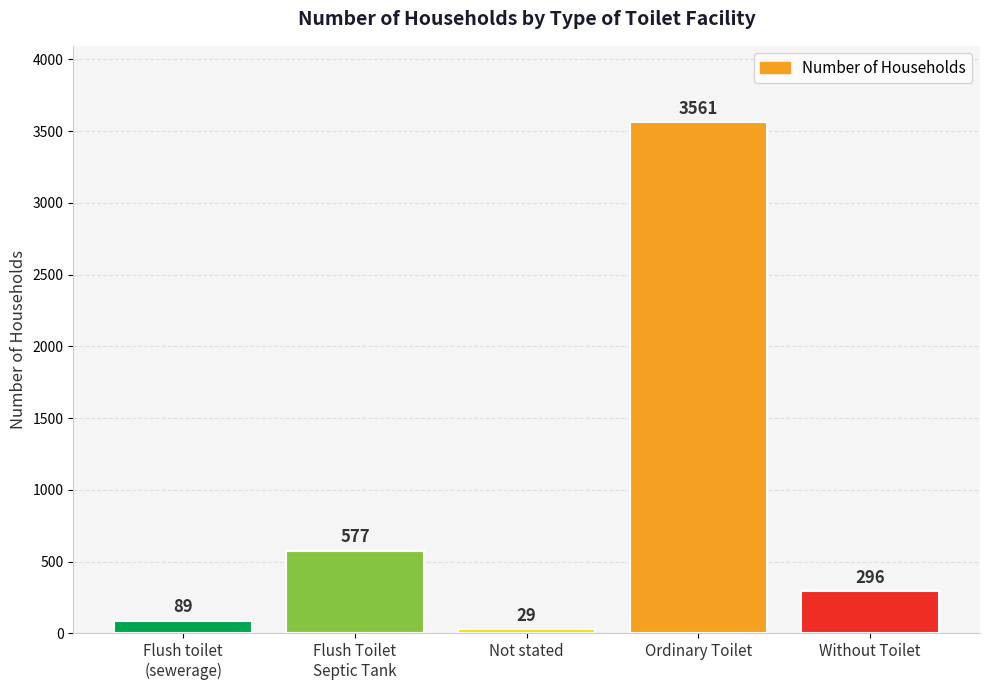

What position from the right is Without Toilet?

1